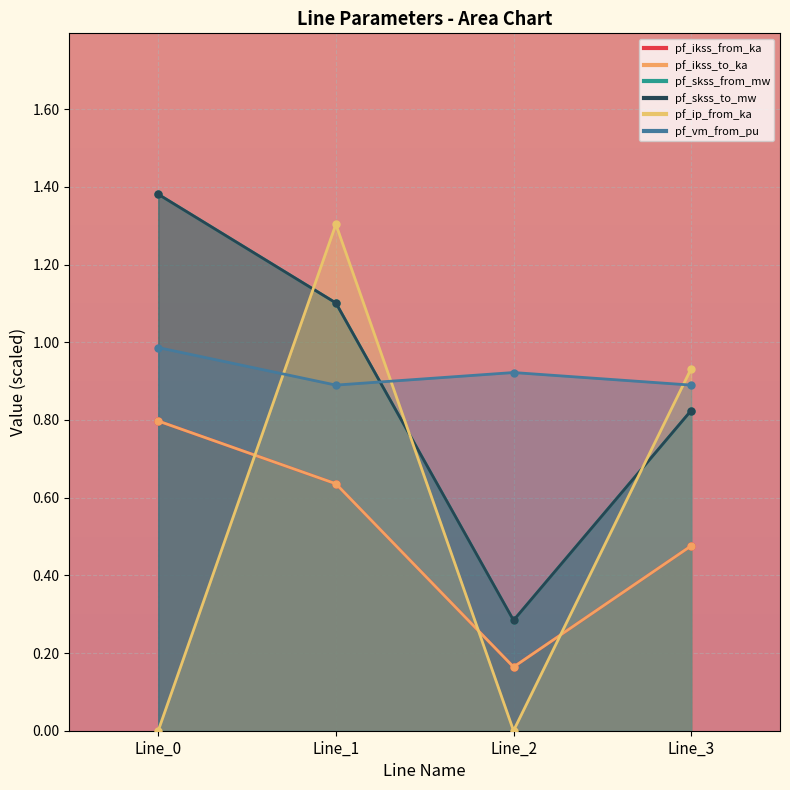

How many distinct data groups are displayed?

6